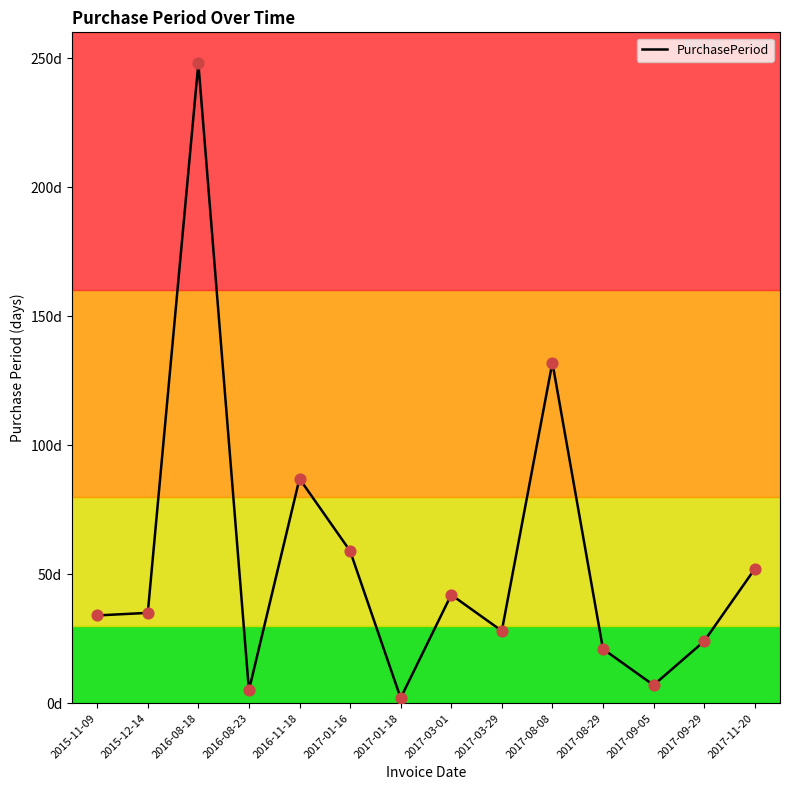

Between 2017-03-01 and 2017-01-18, which is larger?

2017-03-01